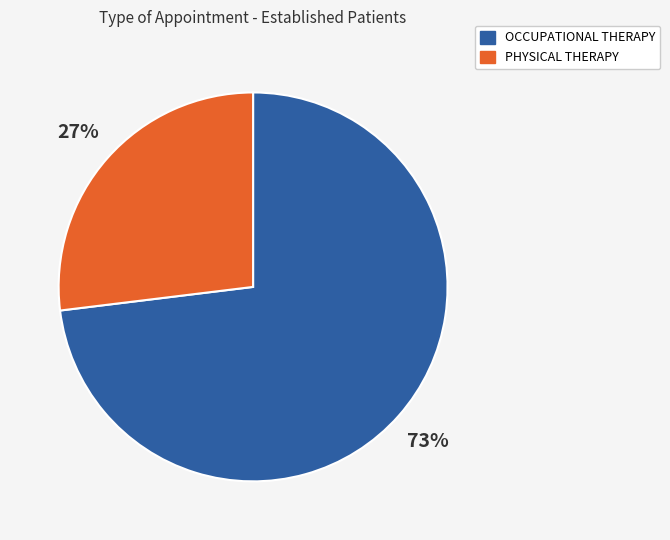

Is it true that OCCUPATIONAL THERAPY is 79% of the pie?

False